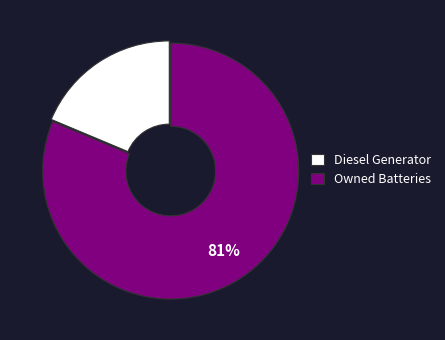

Do Diesel Generator and Owned Batteries together represent more than half of the pie?

Yes